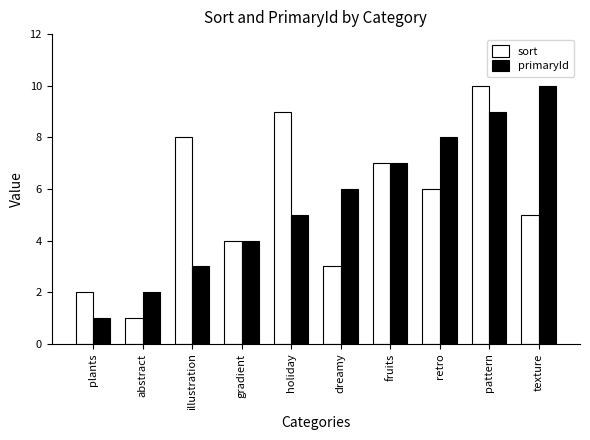

What is the total value across all series at pattern?

19